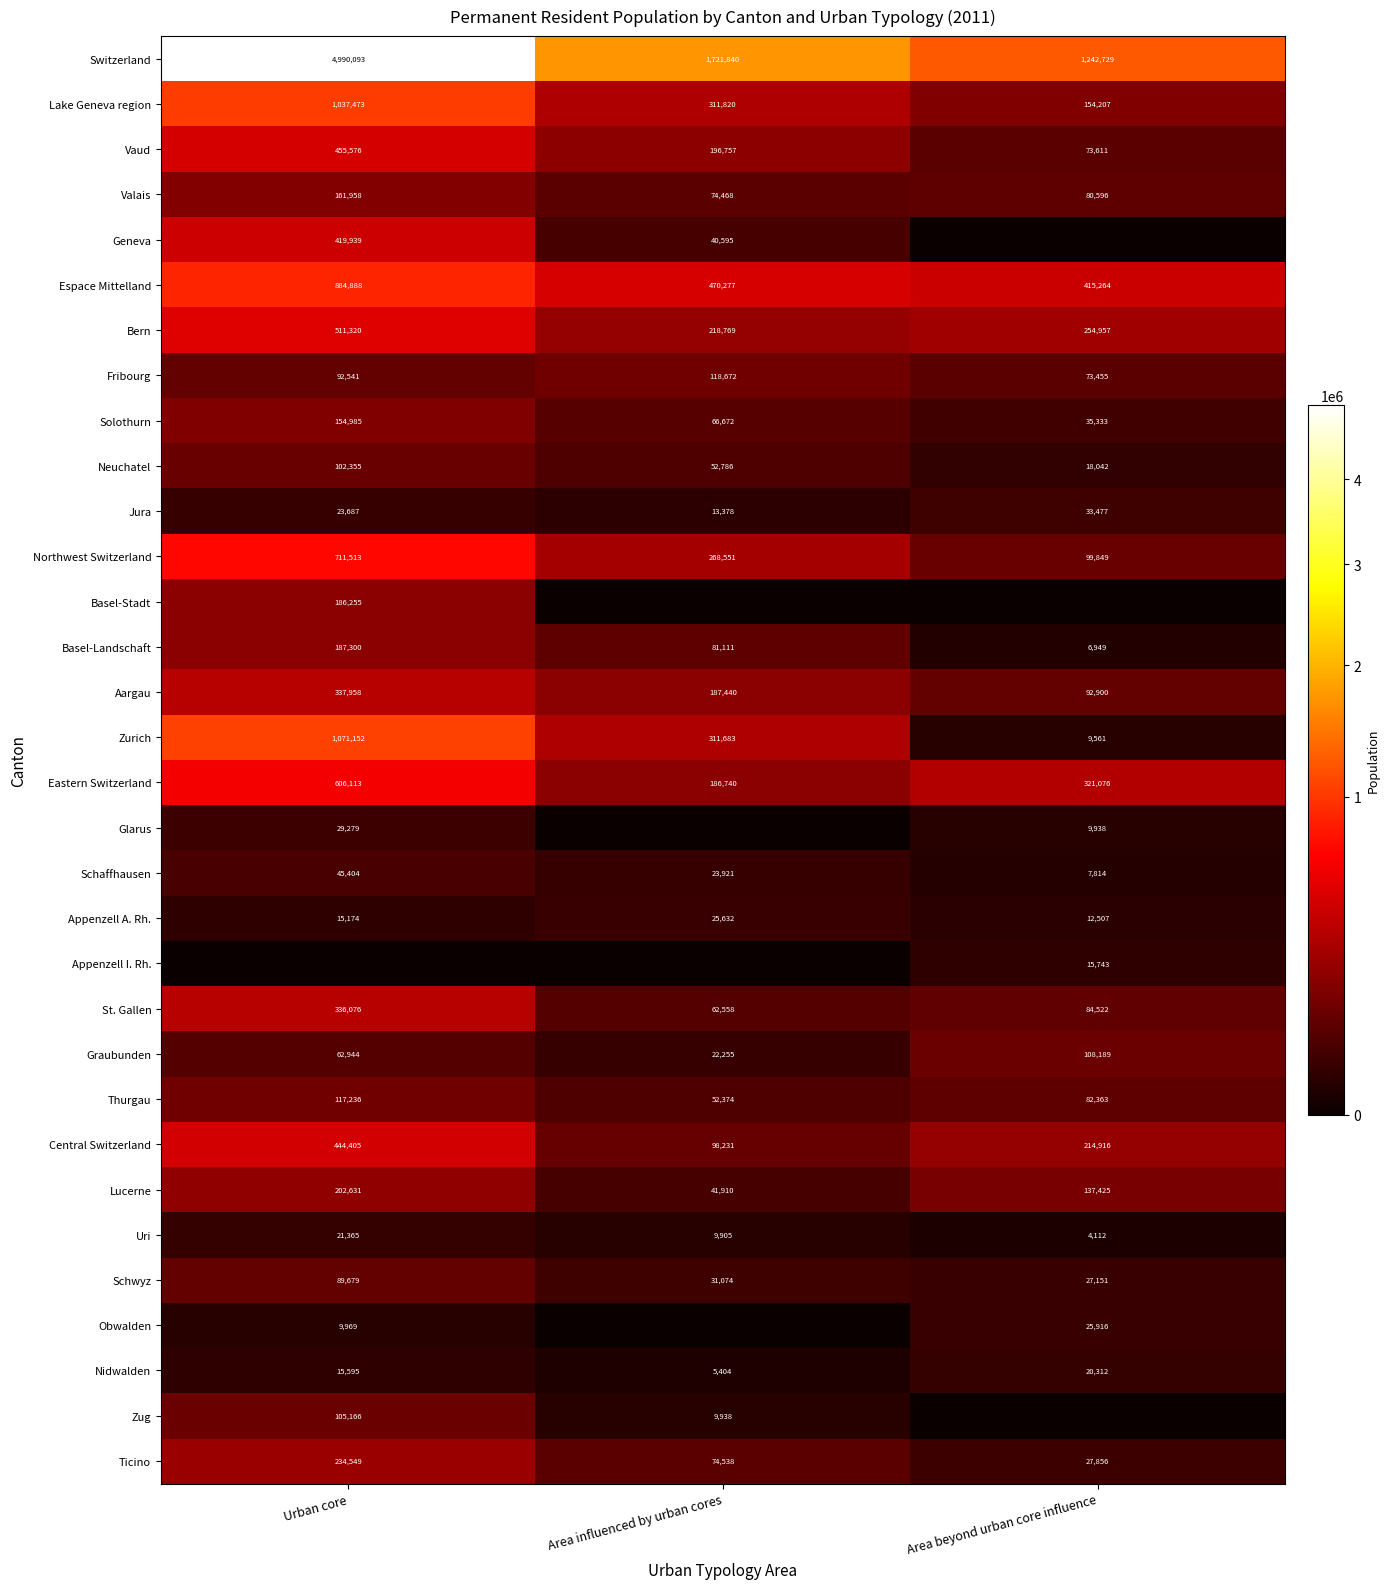

What is the average value of the Jura series?

23514